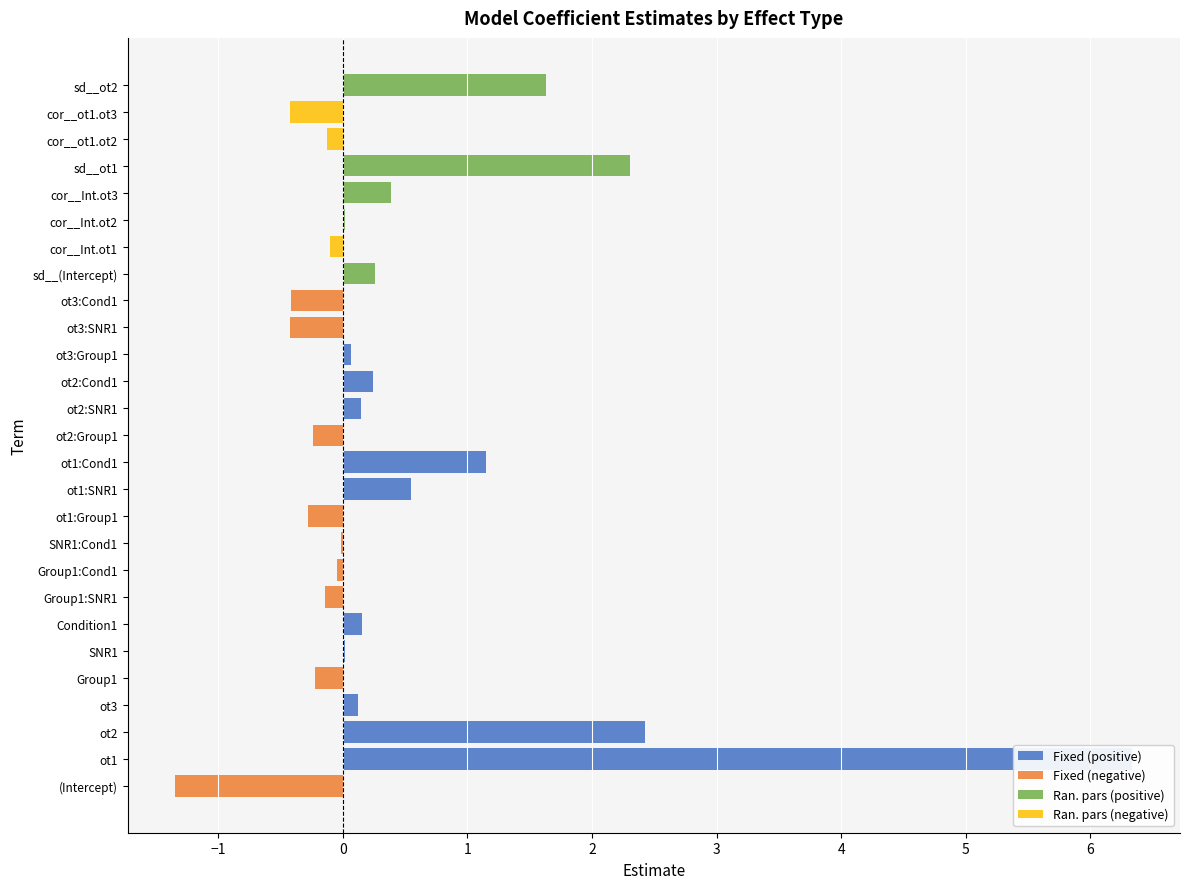

What position from the right is ot3?

24